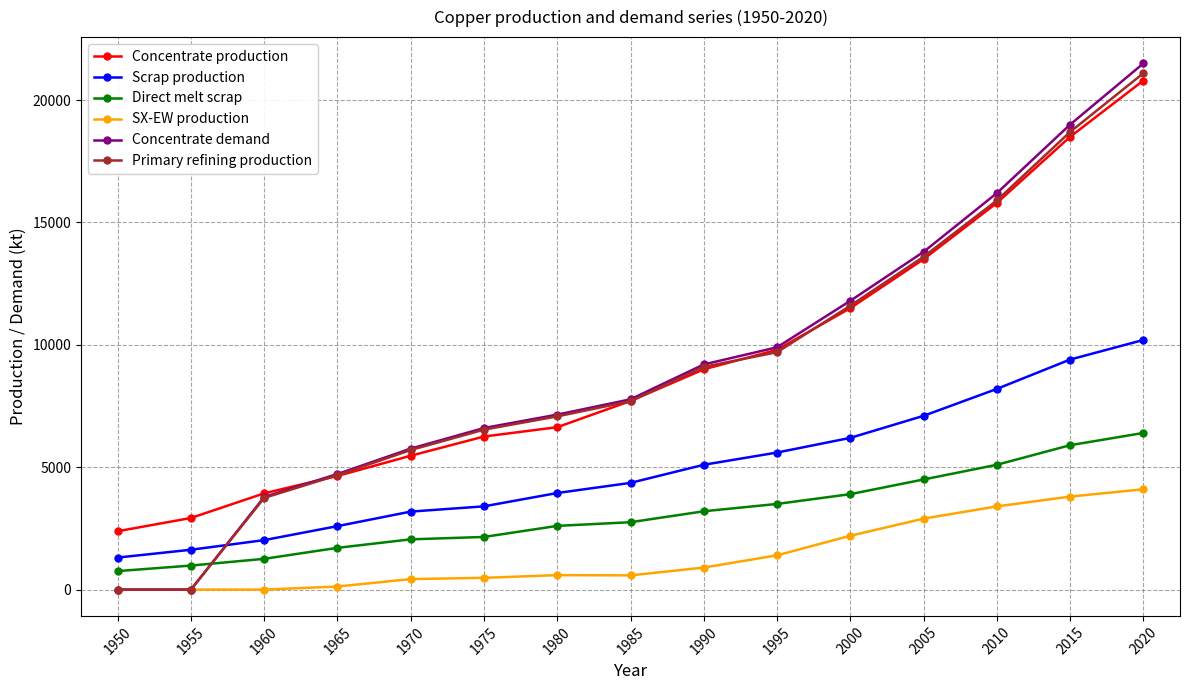

Is it true that Concentrate production equals 5677.0 at 2000?

False